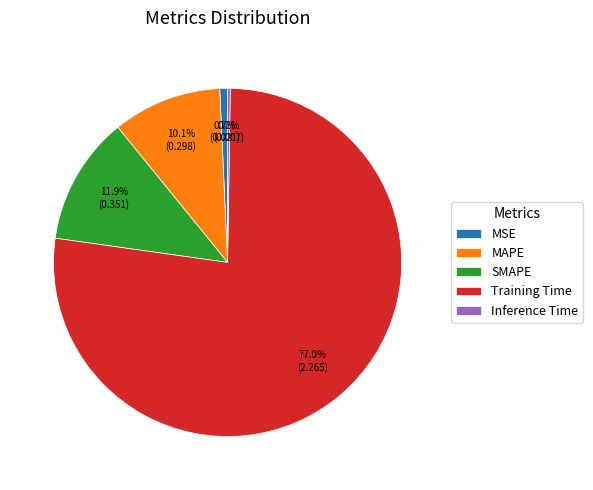

Which has a higher value, MAPE or Training Time?

Training Time